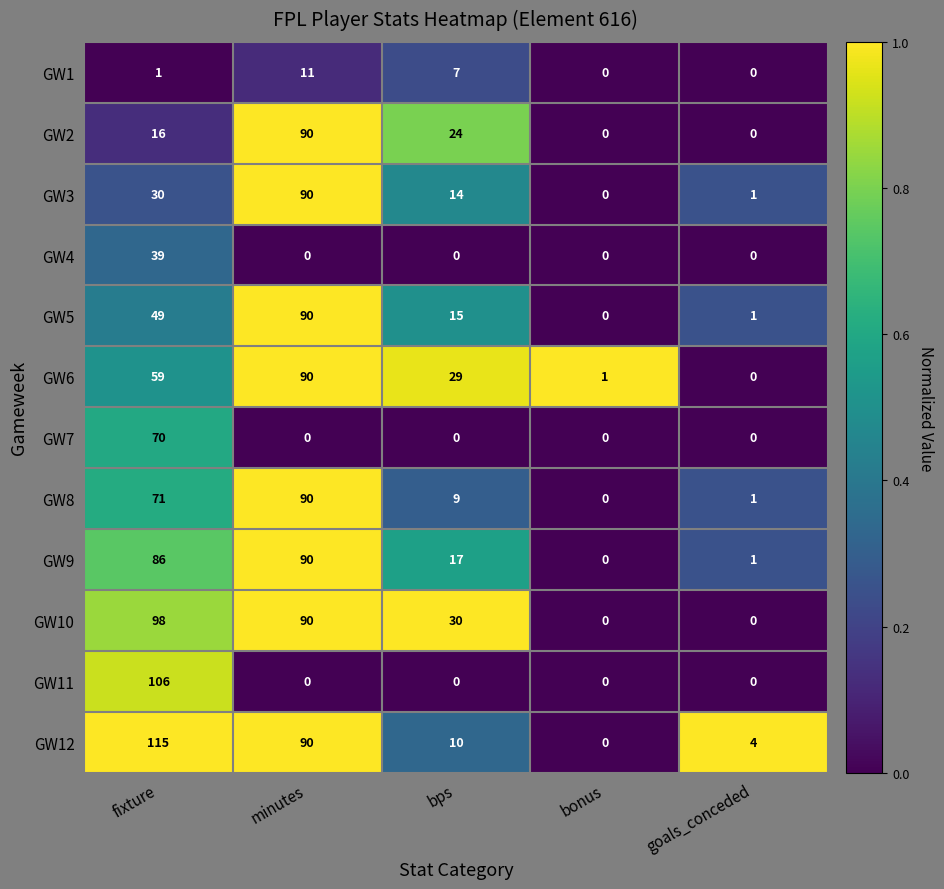

What is the maximum value for GW9?

90